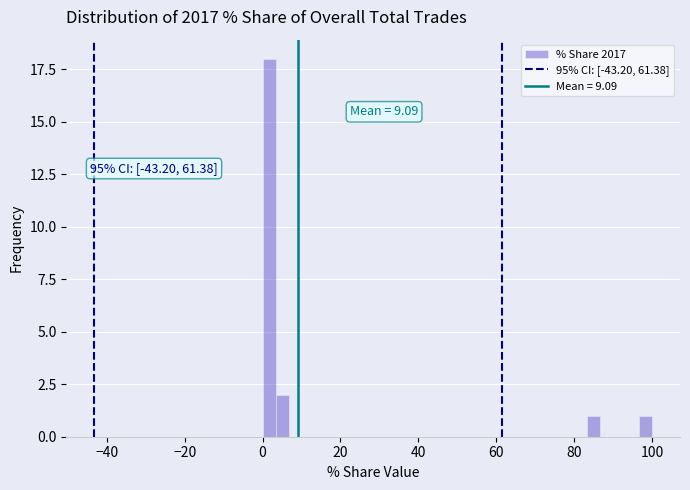

Read against the x-axis, roughly where is the centre of the tallest bar?

2